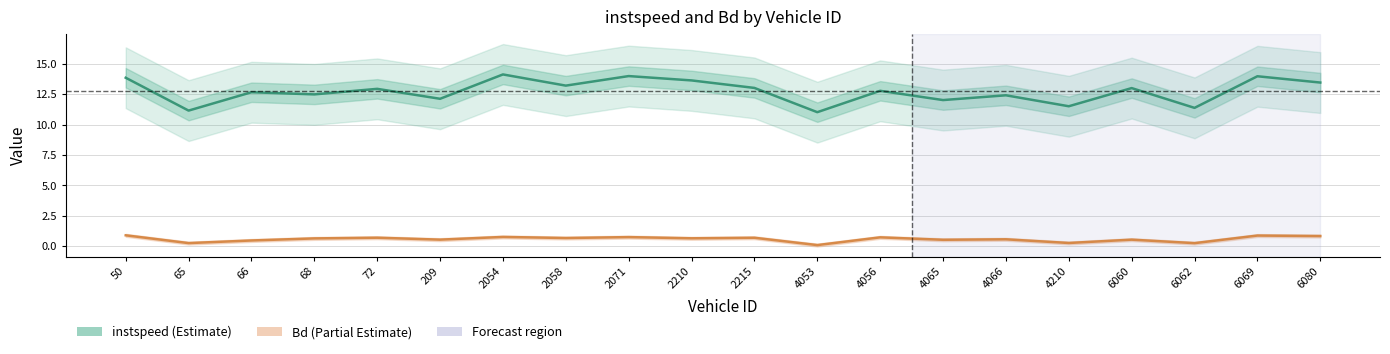

True or false: instspeed has a value of 13.5 at 6080.

True